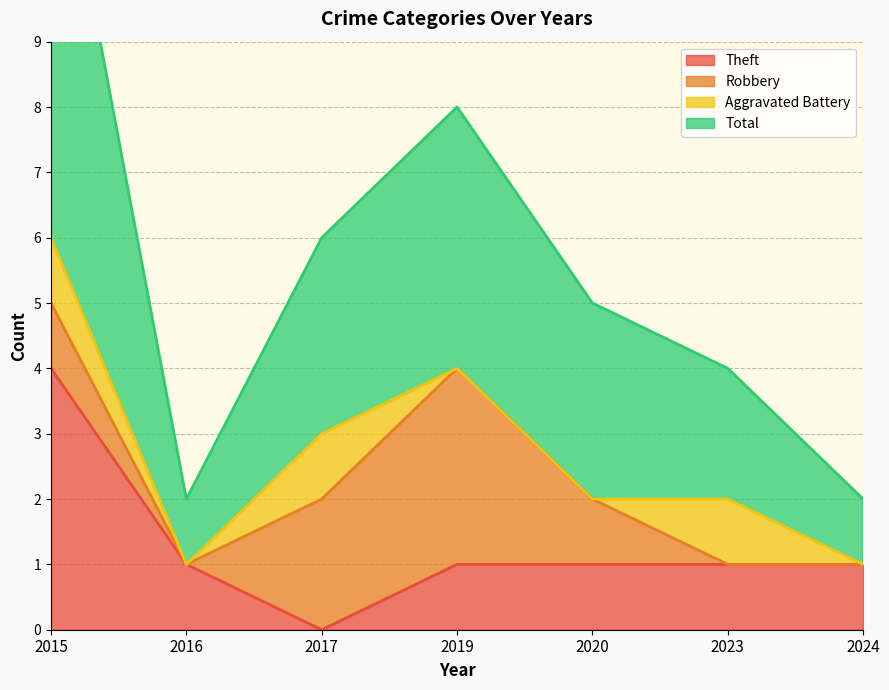

The value of Theft at 2016 is 1. True or false?

True